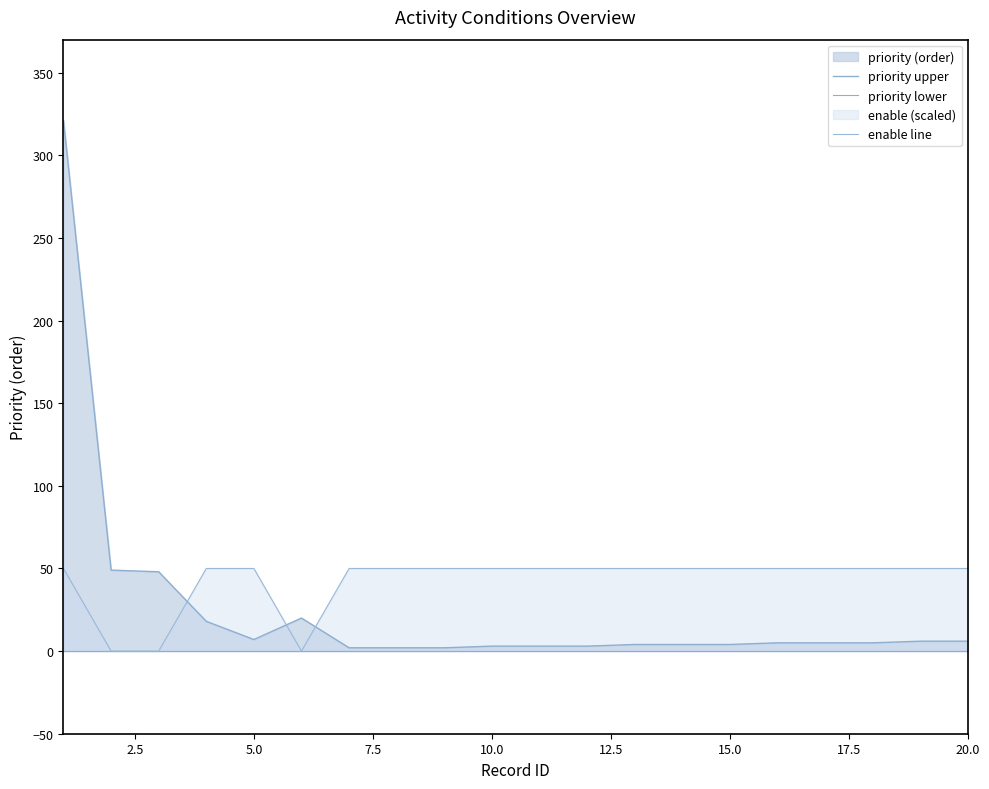

What is the maximum value for enable line?

50